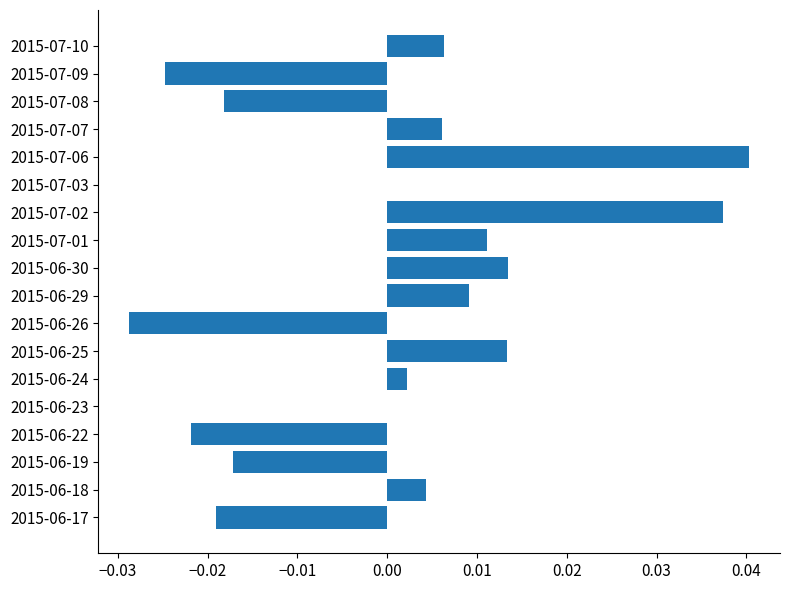

Which label corresponds to the largest value in the chart?

2015-07-06